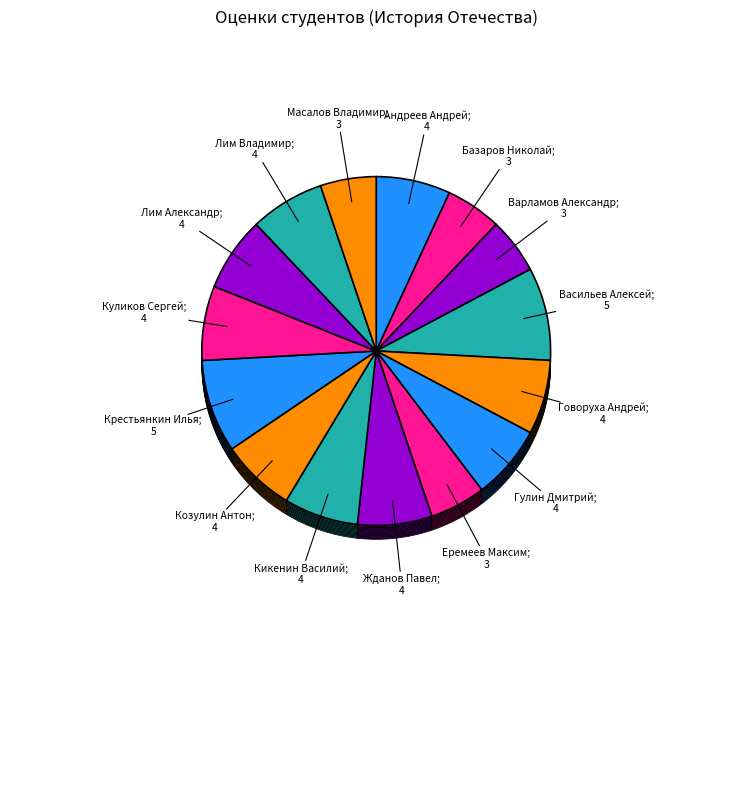

What is the change in value from Варламов Александр Вадимович to Крестьянкин Илья Дмитриевич?

+2